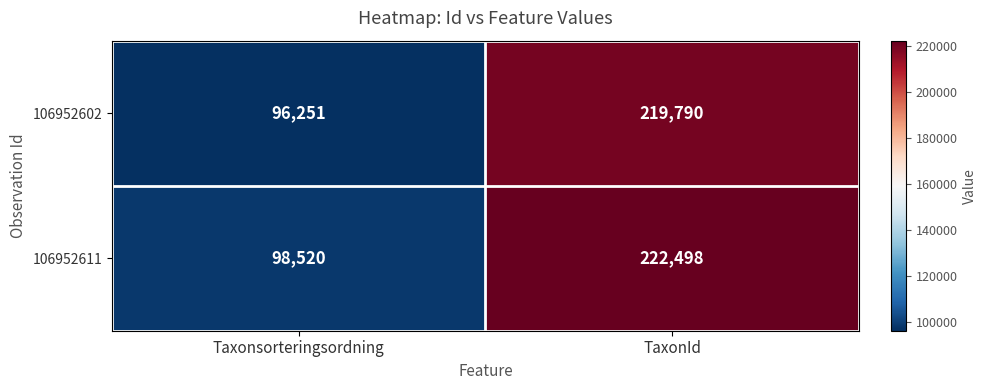

What is the sum of all 106952611 values?

321018